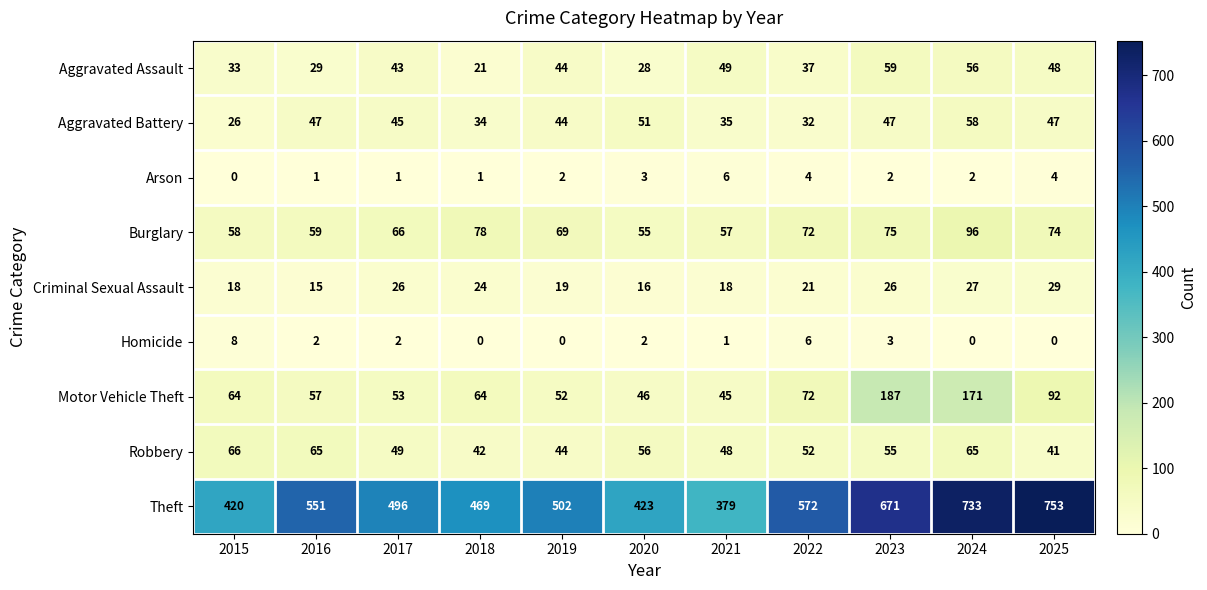

What is the maximum value shown in the chart?

753